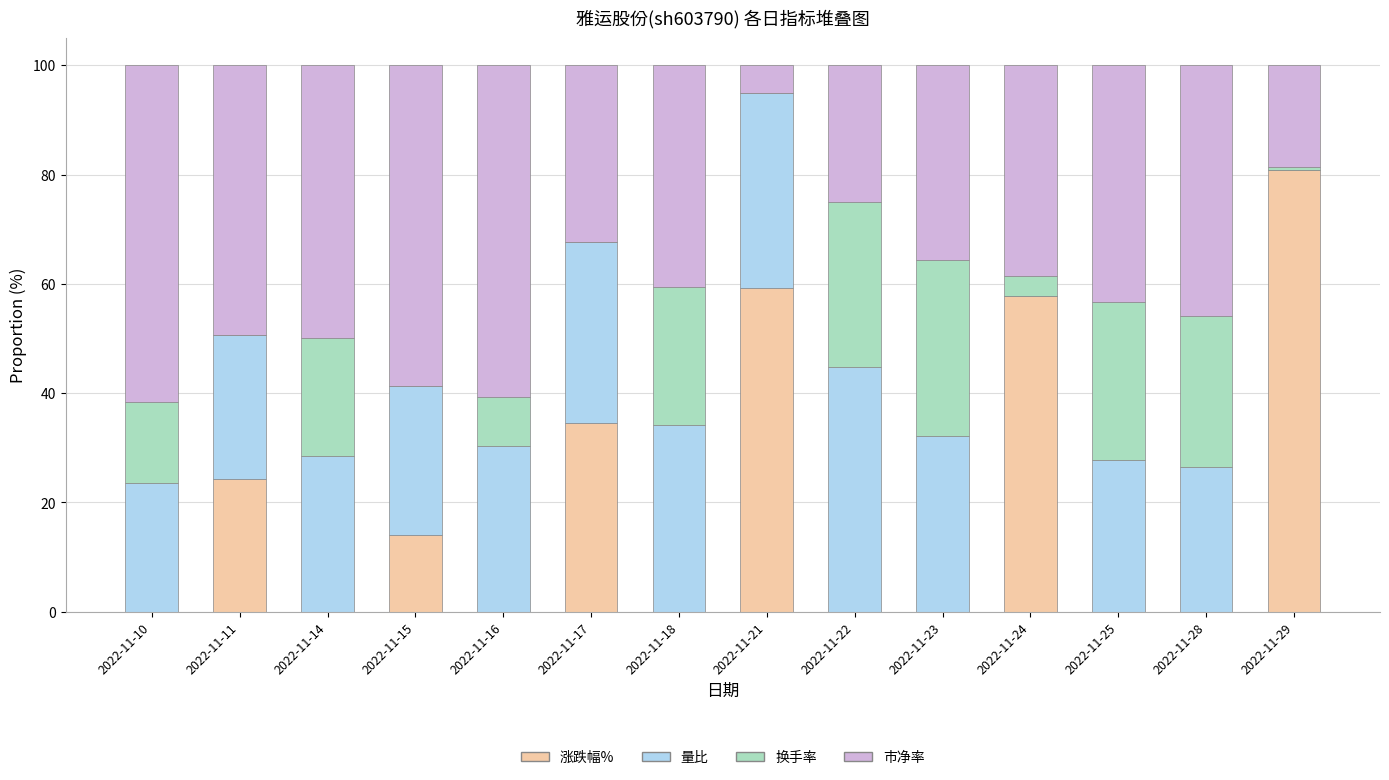

Are the bars grouped side by side (vs. stacked)?

No